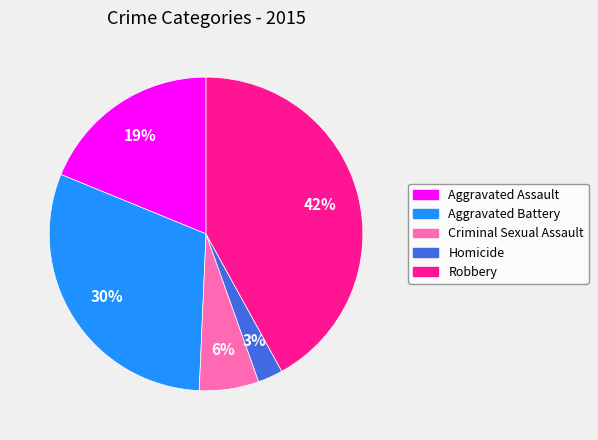

To the nearest percent, what is the difference between the largest and smallest slice percentages?

39%